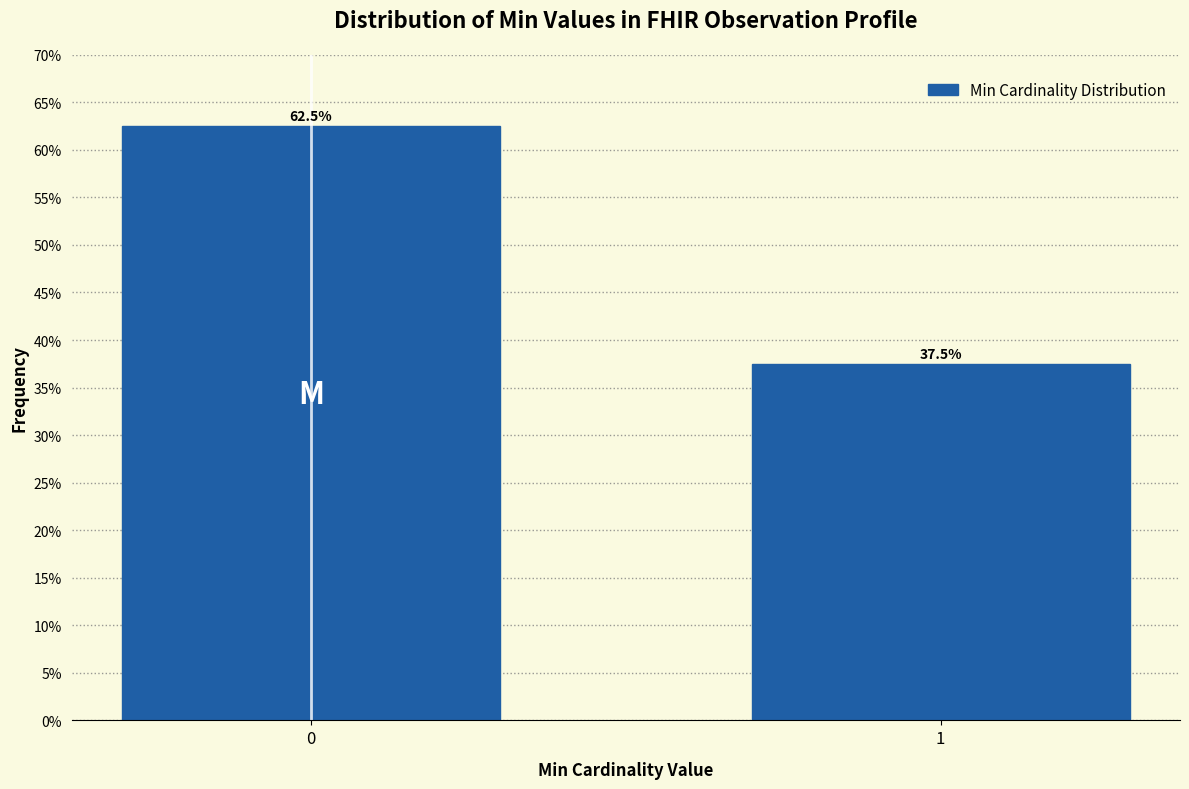

Reading left to right, extract all data points from this chart.

62.5	37.5